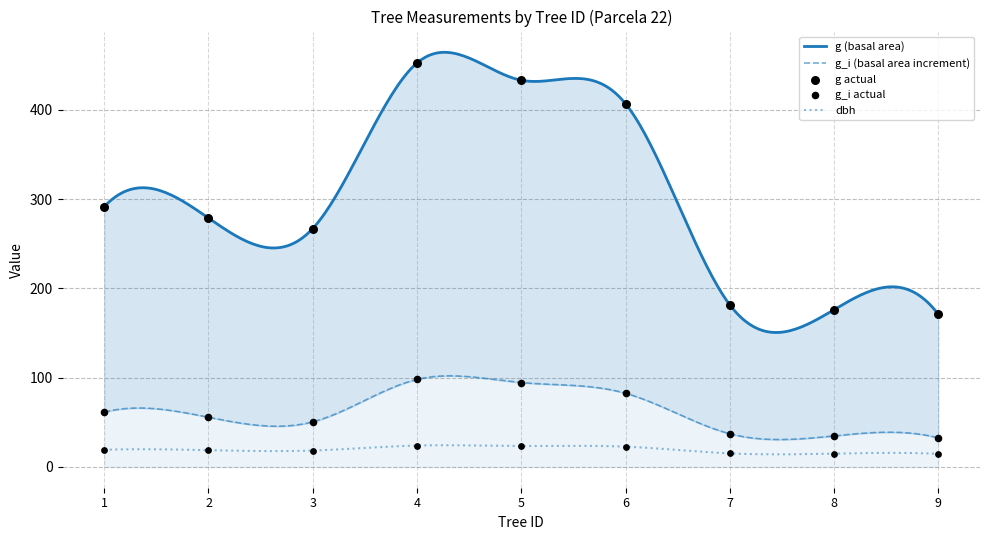

Which series has the largest Y range (max minus min)?

altura